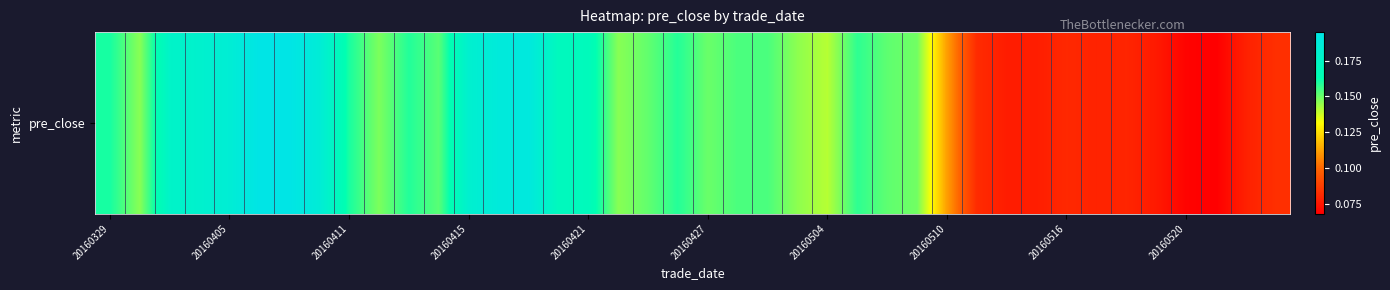

How many data points does each series have?

40